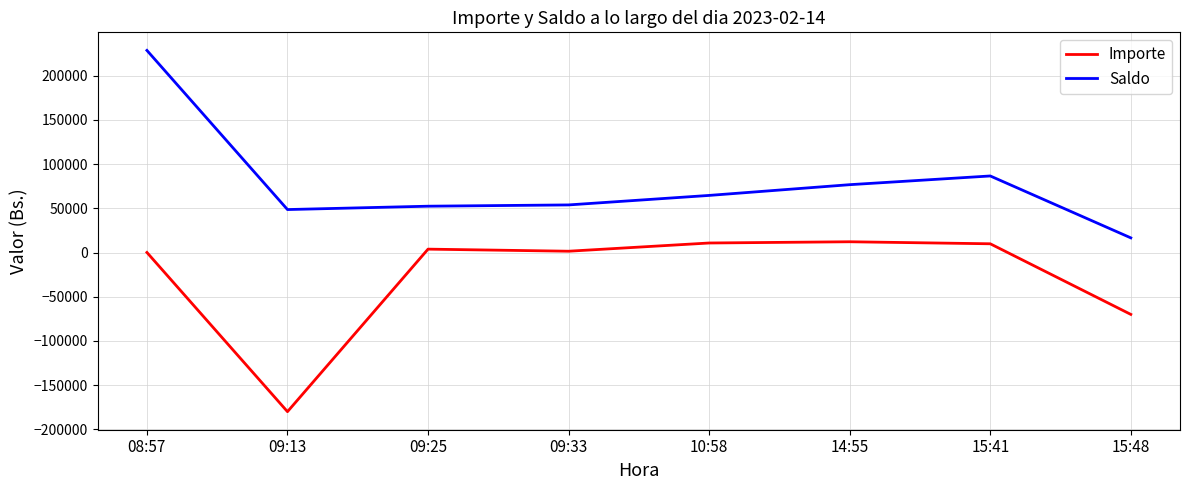

What is the difference between the Saldo values at 15:48 and 08:57?

212008.6